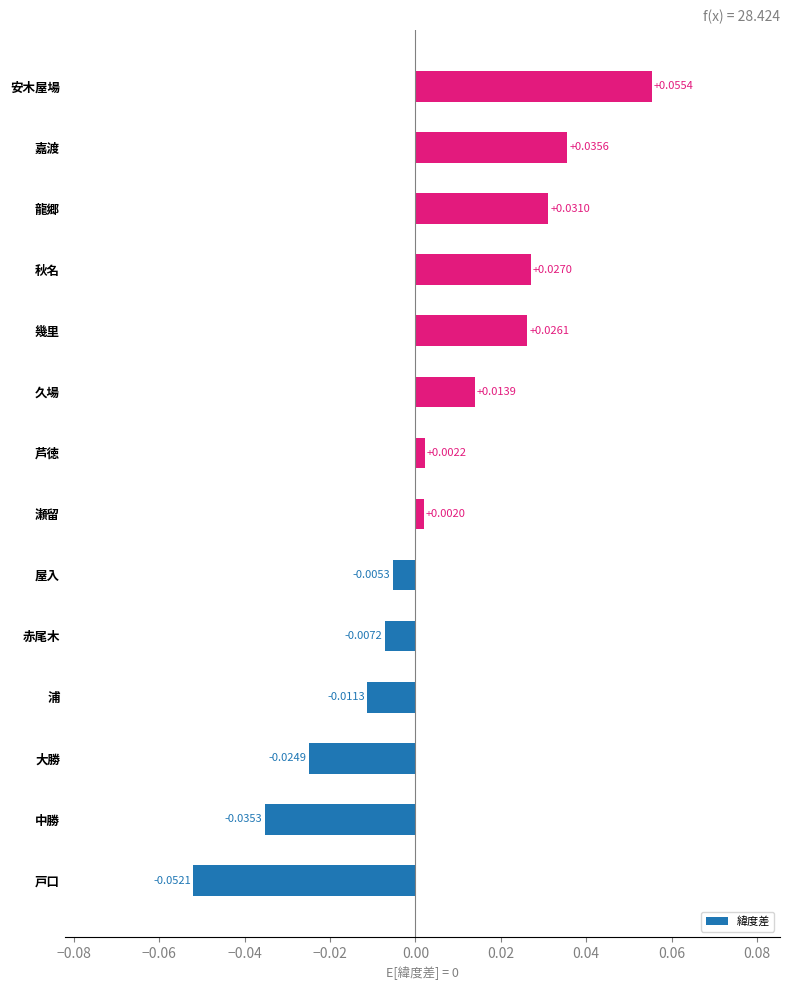

How many negative values are there?

6